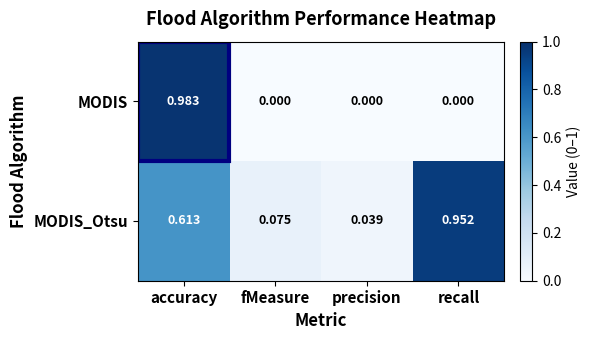

Which series has the largest total across all categories?

MODIS_Otsu